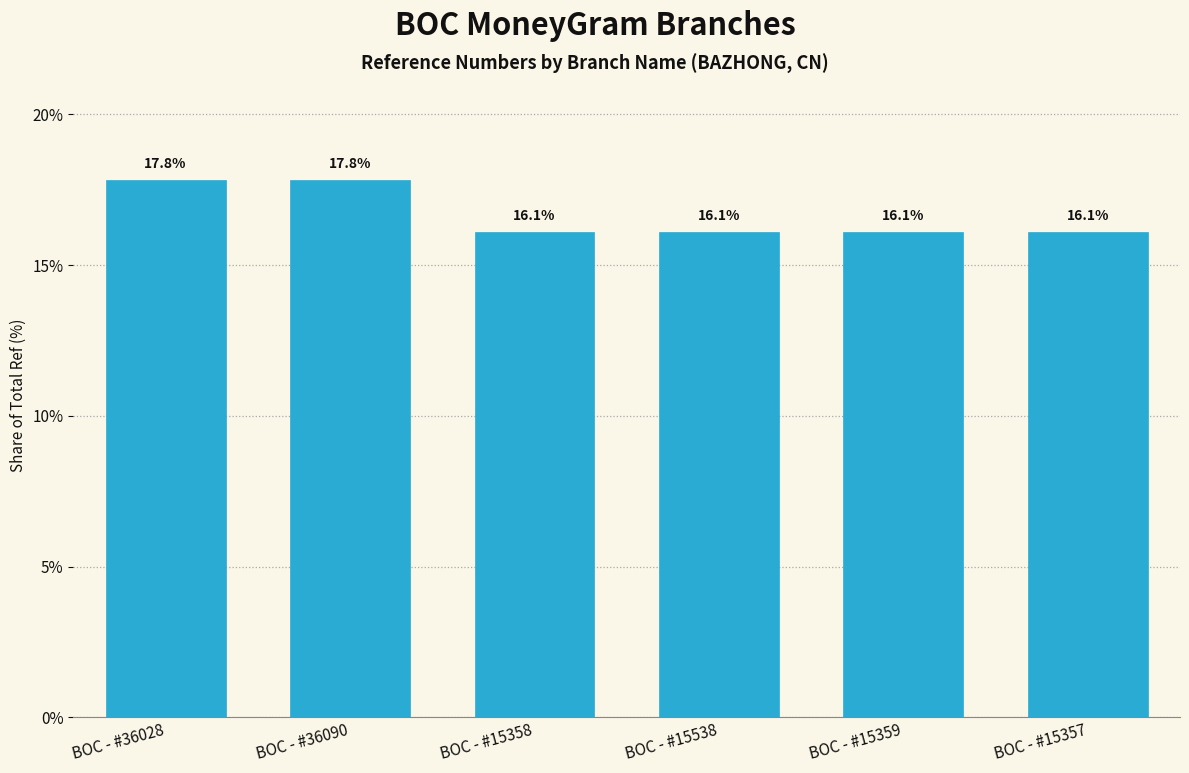

How many bars are there in total?

6